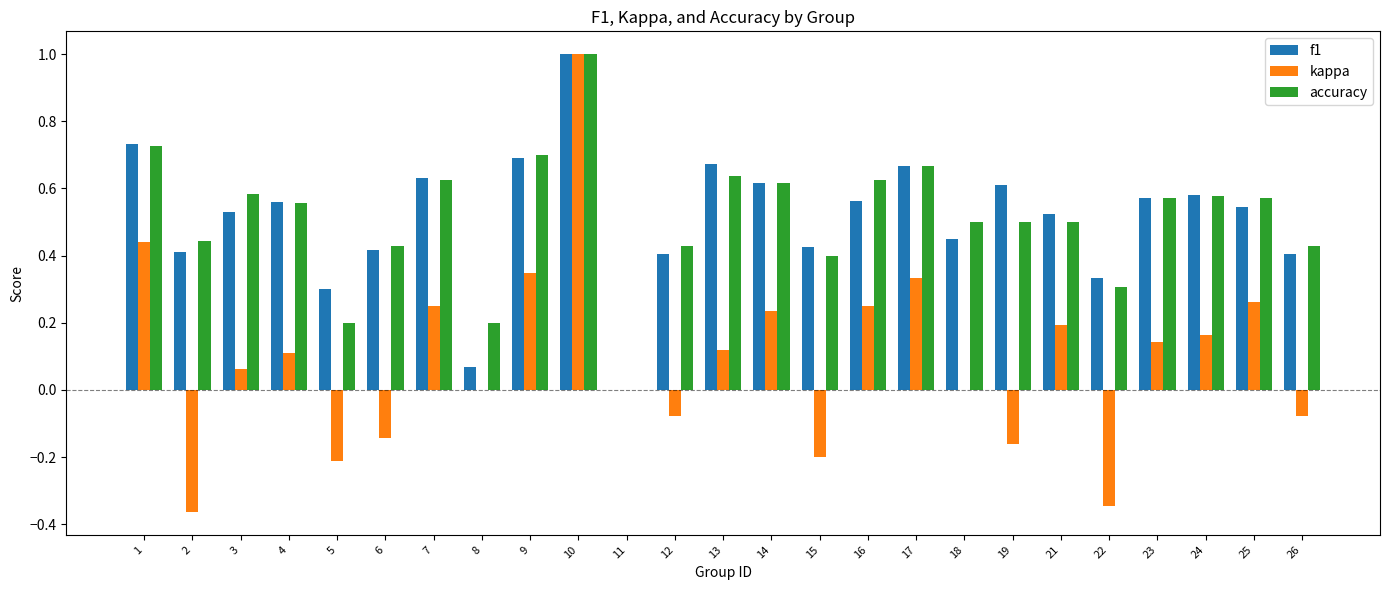

What is the maximum value shown in the chart?

1.0